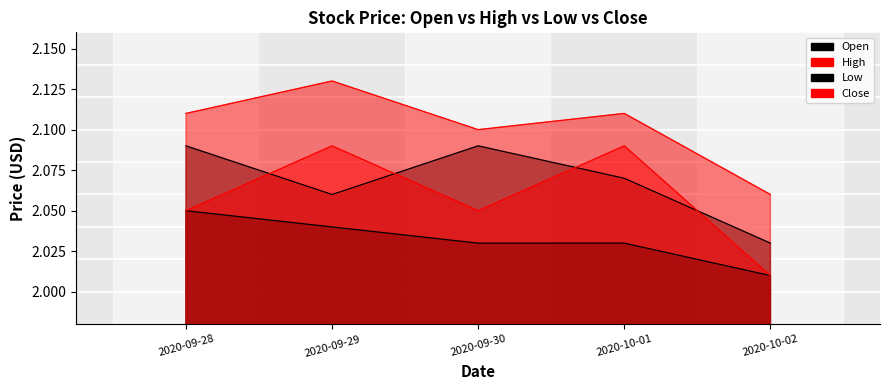

Reading right to left, list all the values displayed in this chart.

Open: 2020-10-02=2.0	2020-10-01=2.1	2020-09-30=2.1	2020-09-29=2.1	2020-09-28=2.1
High: 2020-10-02=2.1	2020-10-01=2.1	2020-09-30=2.1	2020-09-29=2.1	2020-09-28=2.1
Low: 2020-10-02=2.0	2020-10-01=2.0	2020-09-30=2.0	2020-09-29=2.0	2020-09-28=2.0
Close: 2020-10-02=2.0	2020-10-01=2.1	2020-09-30=2.0	2020-09-29=2.1	2020-09-28=2.0